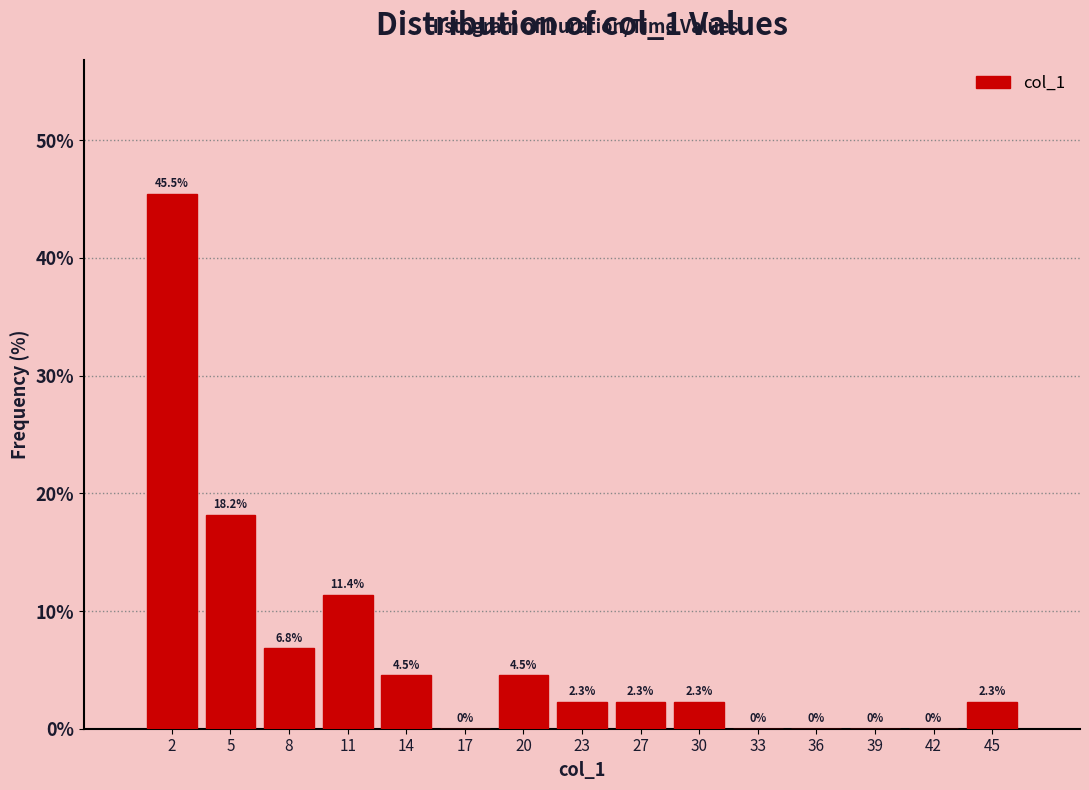

Reading left to right, transcribe this chart: for each bar, give the range it covers on the x-axis and its height. The bar edges are not printed on the chart, so give them approximately, as read against the axis.

0.0 to 3.0: 45.5
3.0 to 6.5: 18.2
6.5 to 9.5: 6.8
9.5 to 12.5: 11.4
12.5 to 15.5: 4.5
15.5 to 19.0: 0.0
19.0 to 22.0: 4.5
22.0 to 25.0: 2.3
25.0 to 28.0: 2.3
28.0 to 31.5: 2.3
31.5 to 34.5: 0.0
34.5 to 37.5: 0.0
37.5 to 40.5: 0.0
40.5 to 44.0: 0.0
44.0 to 47.0: 2.3